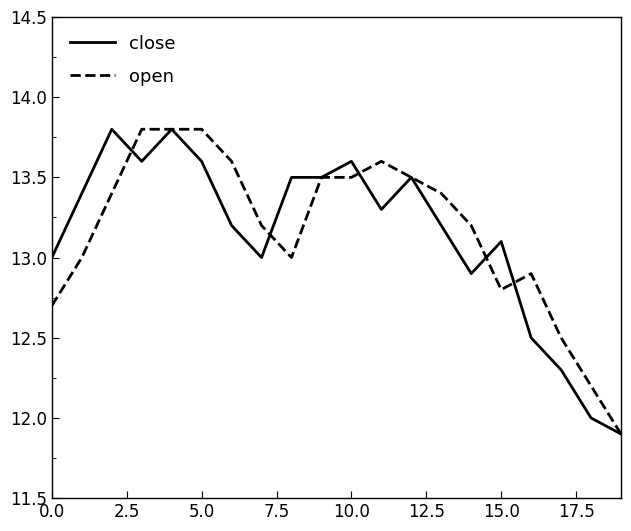

What is the lowest value of the open series?

11.9